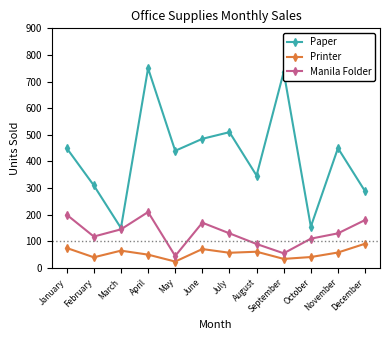

True or false: Printer has more than 1 interior local peaks.

True